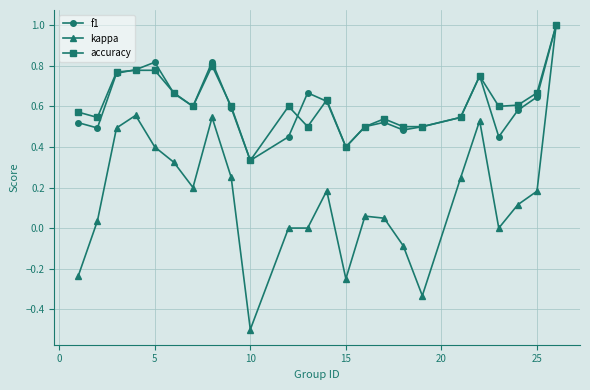

What is the value of the kappa point at the 24th from the left?

1.0